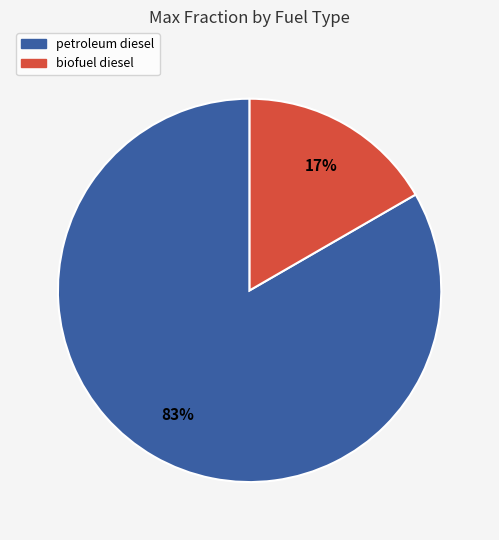

Which has a higher value, biofuel diesel or petroleum diesel?

petroleum diesel